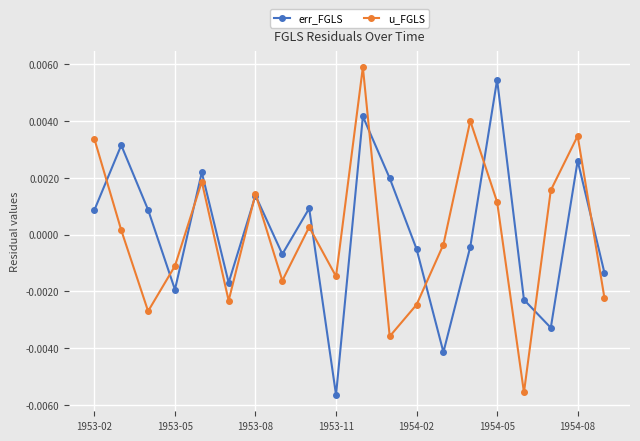

How many positive values does the u_FGLS series have?

10